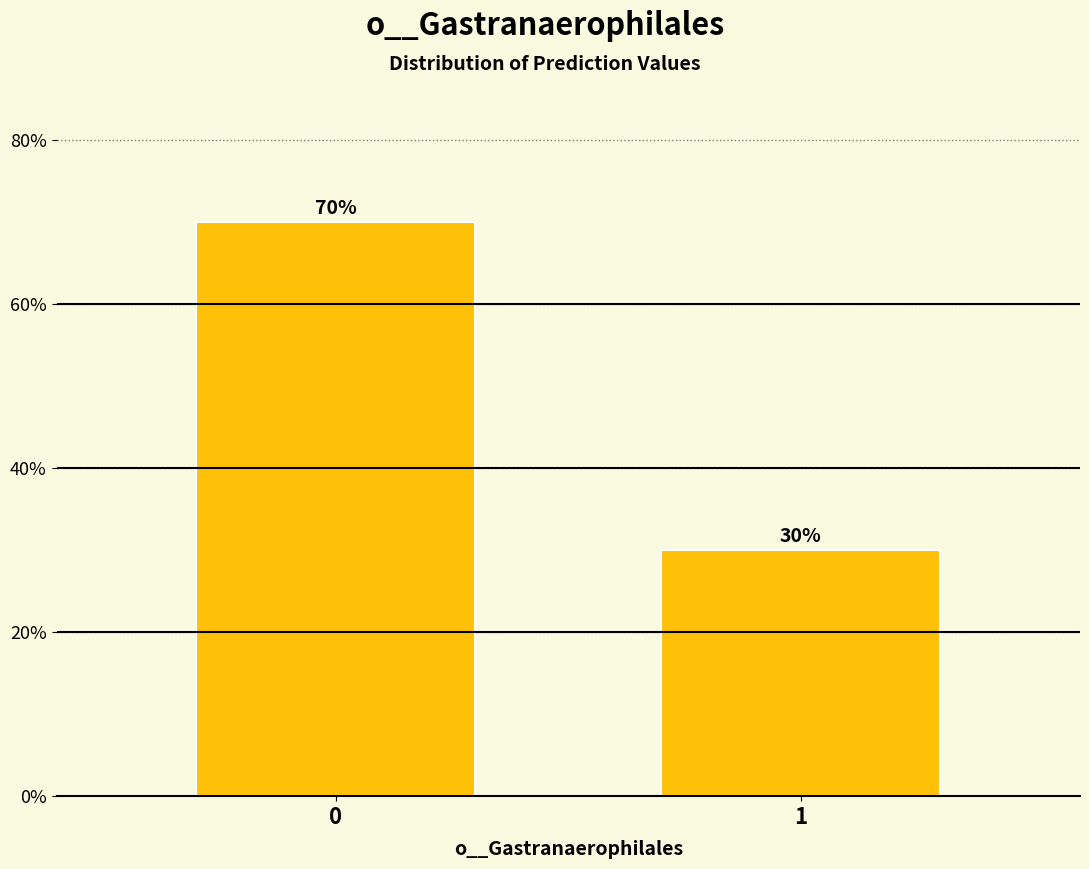

Reading left to right, list all the values displayed in this chart.

0=70	1=30